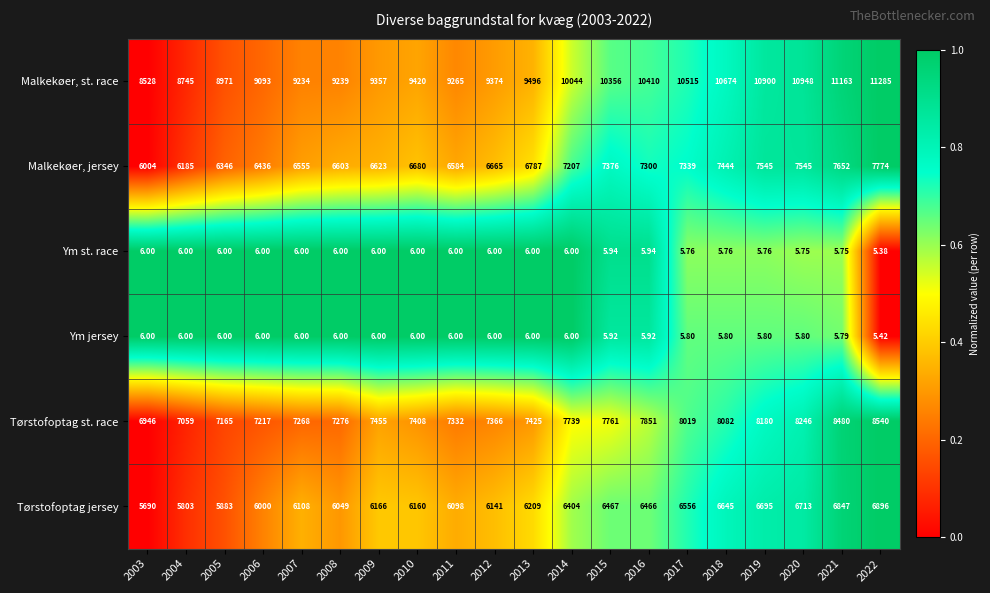

Which series has the largest range (max minus min)?

Malkekøer, st. race